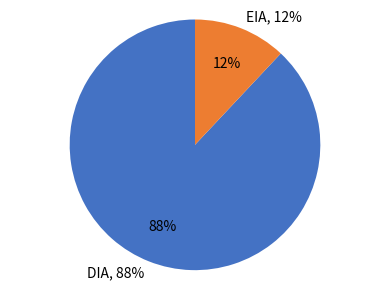

Which category has the biggest portion of the pie?

DIA